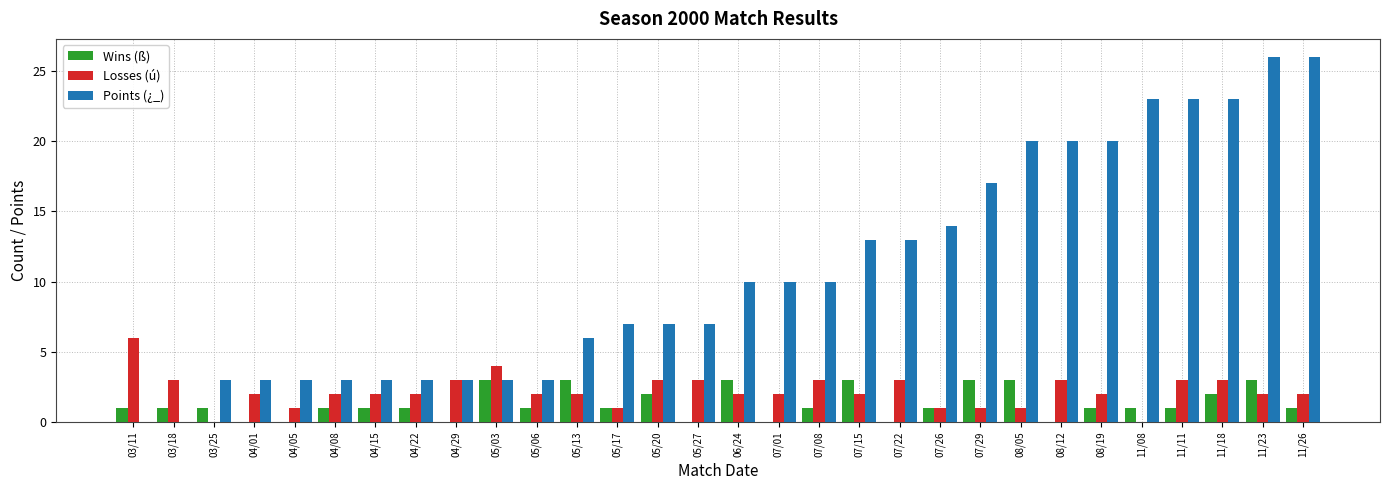

How many groups of bars are there?

30